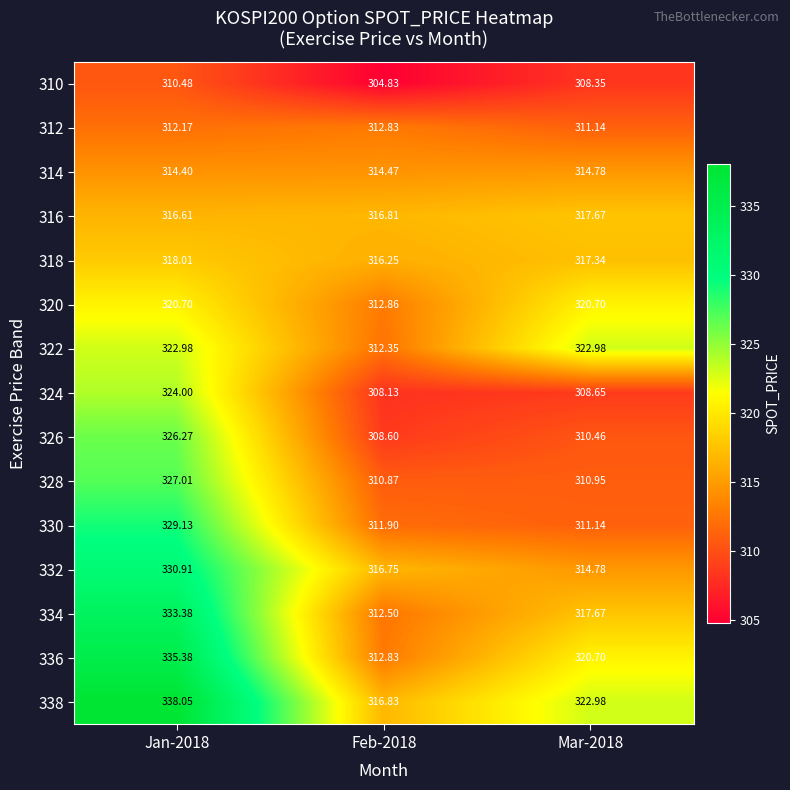

Is the value of 316 at Jan-2018 greater than the value of 320 at Mar-2018?

No